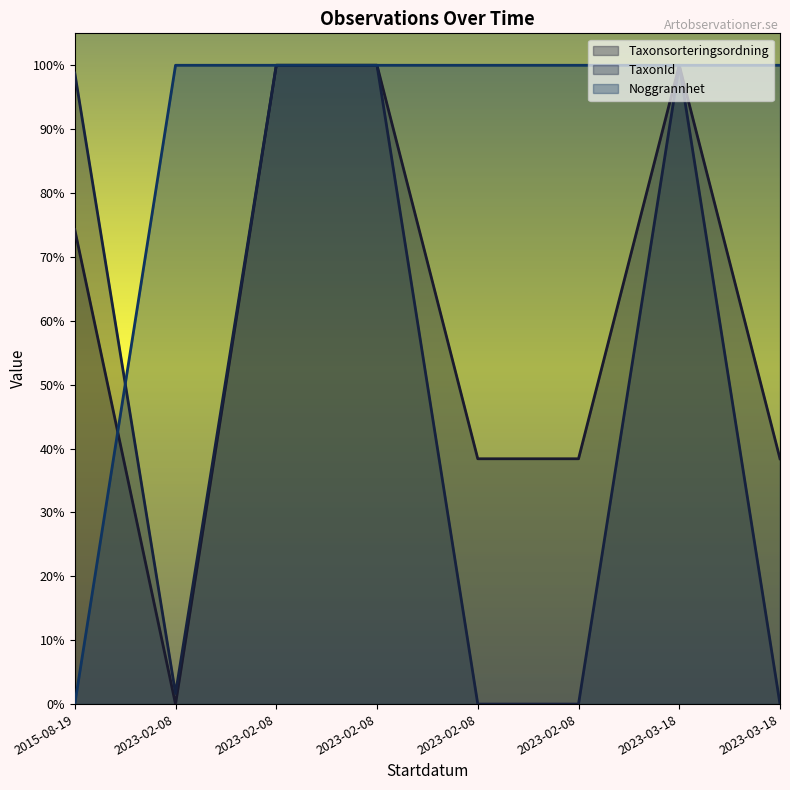

List the labels in order of Noggrannhet value, largest first.

2023-02-08, 2023-02-08, 2023-02-08, 2023-02-08, 2023-02-08, 2023-03-18, 2023-03-18, 2015-08-19